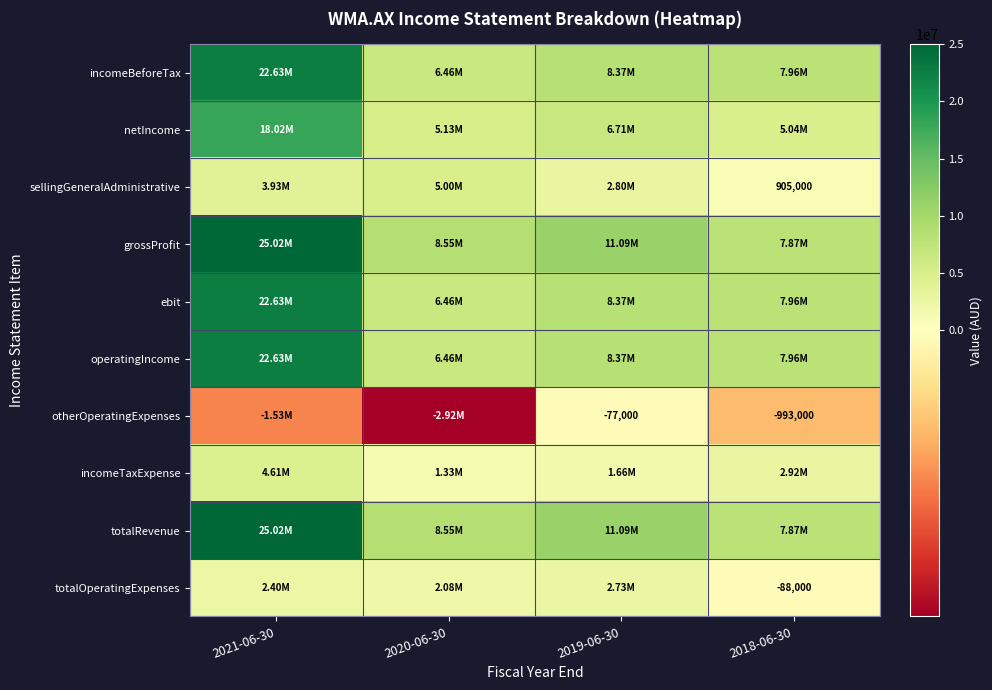

Rank the series by their maximum value, from highest to lowest.

grossProfit, totalRevenue, incomeBeforeTax, ebit, operatingIncome, netIncome, sellingGeneralAdministrative, incomeTaxExpense, totalOperatingExpenses, otherOperatingExpenses